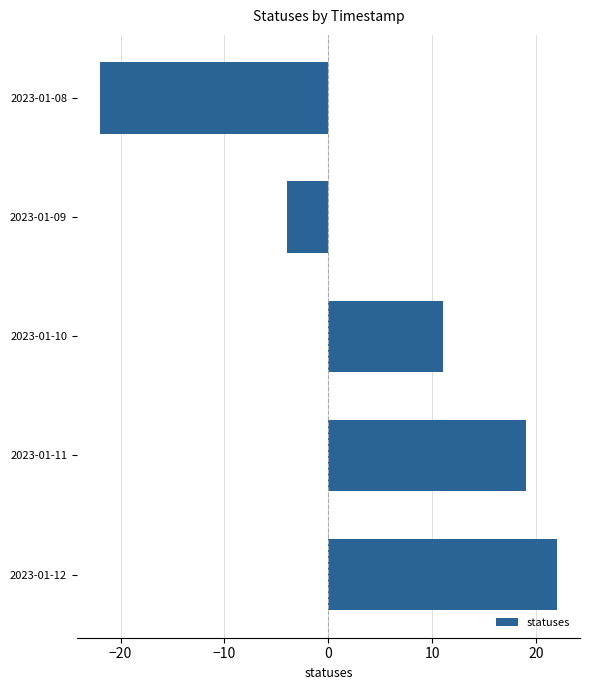

Are the bars grouped side by side (vs. stacked)?

No